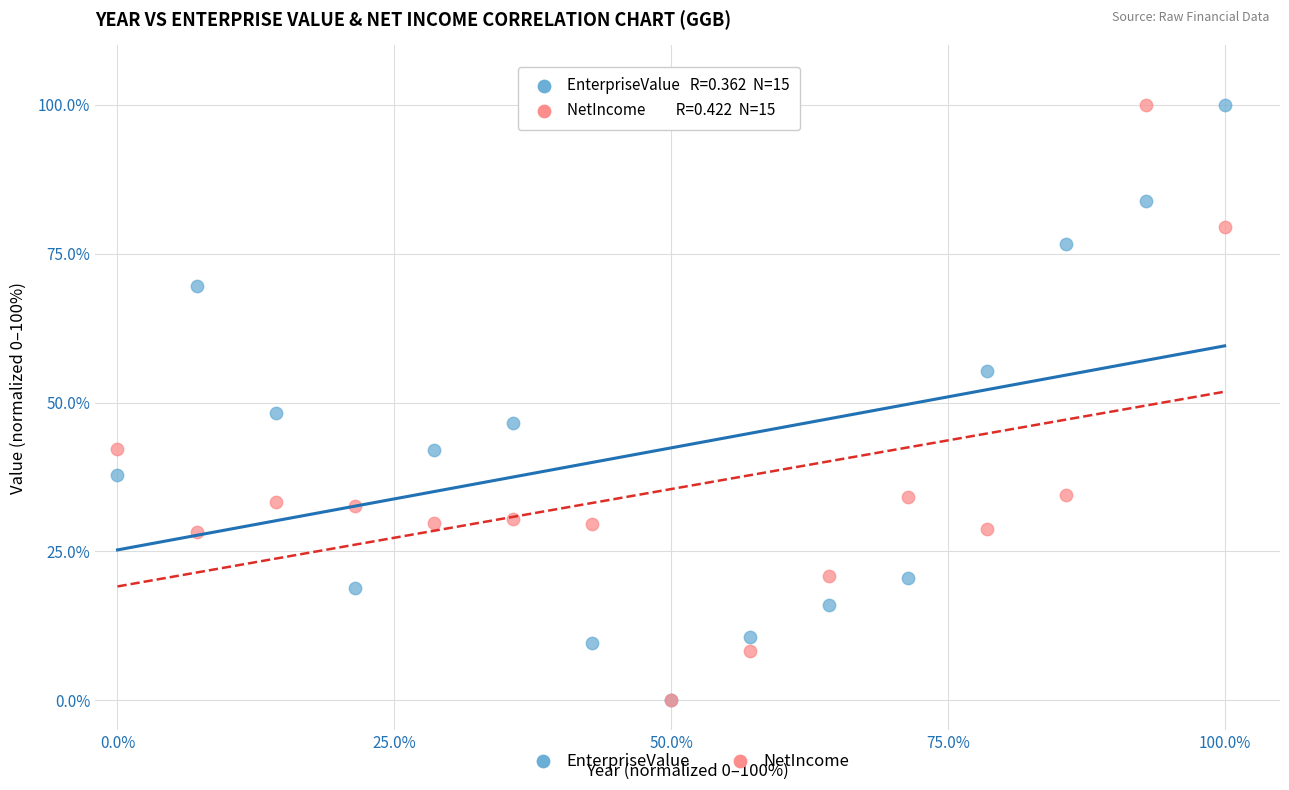

Across all series, what Y value is closest to 50?

48.2